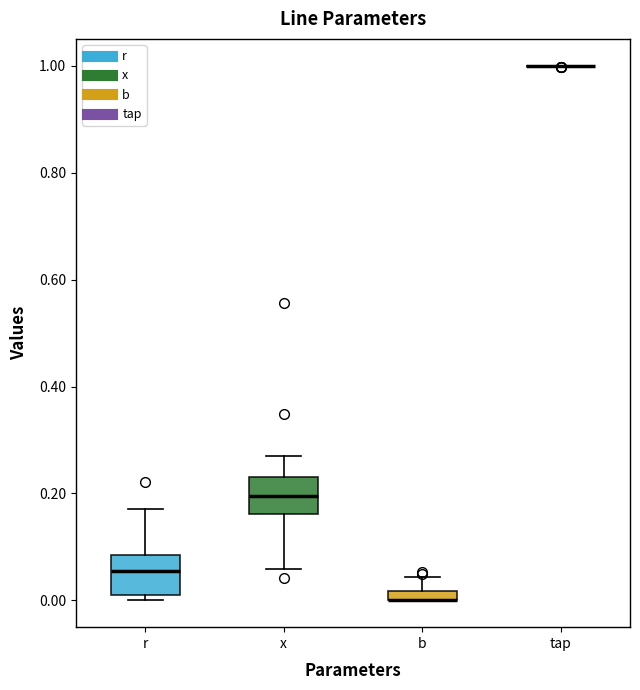

Where is the lower edge of the box for b on the y-axis? The values are not printed on the chart, so give them approximately, as read against the axis.

0.00